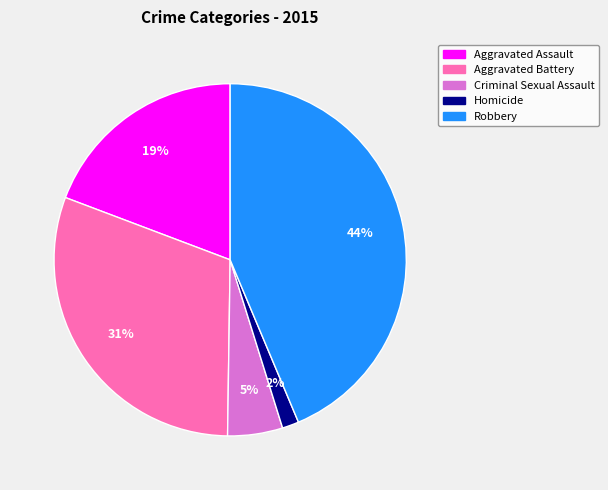

Which has a higher value, Aggravated Battery or Robbery?

Robbery